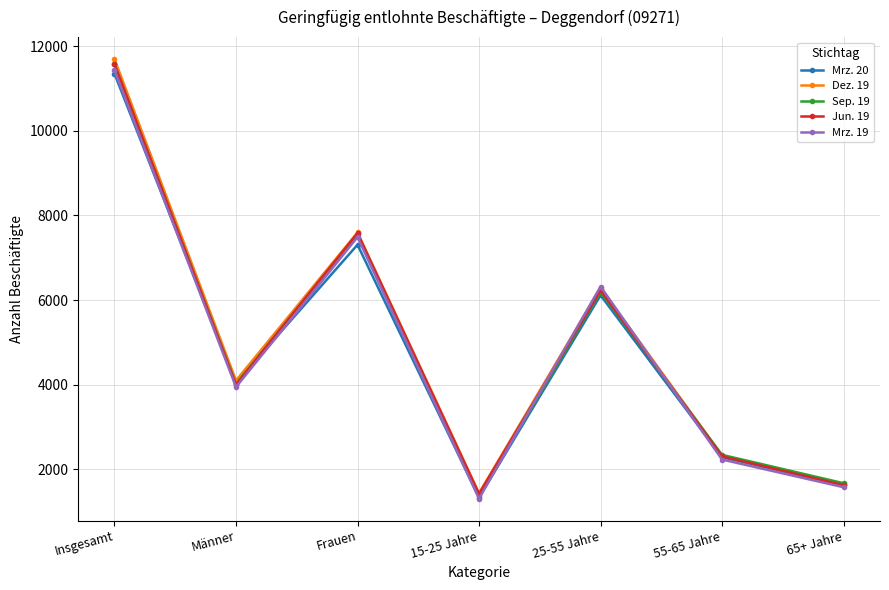

What is the label of the 1st point from the right?

65+ Jahre